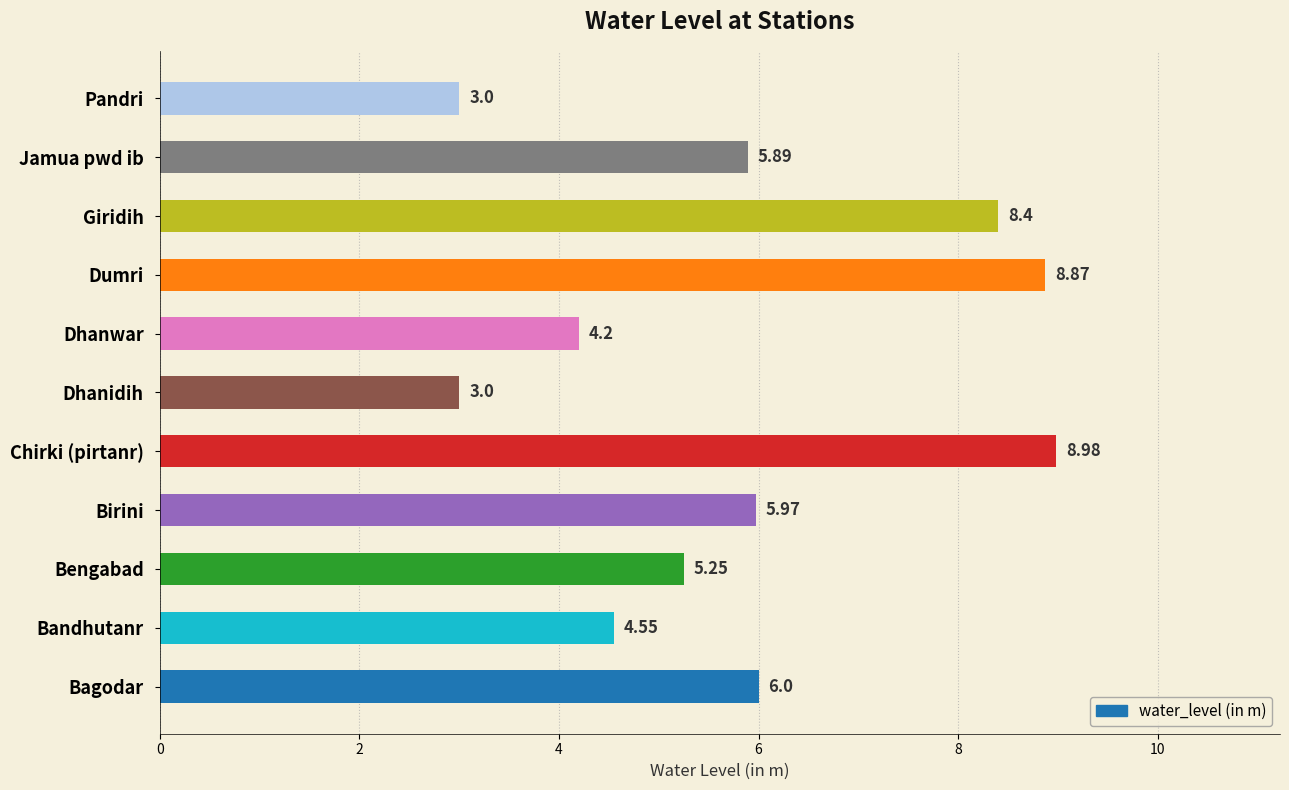

Are the bars grouped side by side (vs. stacked)?

No